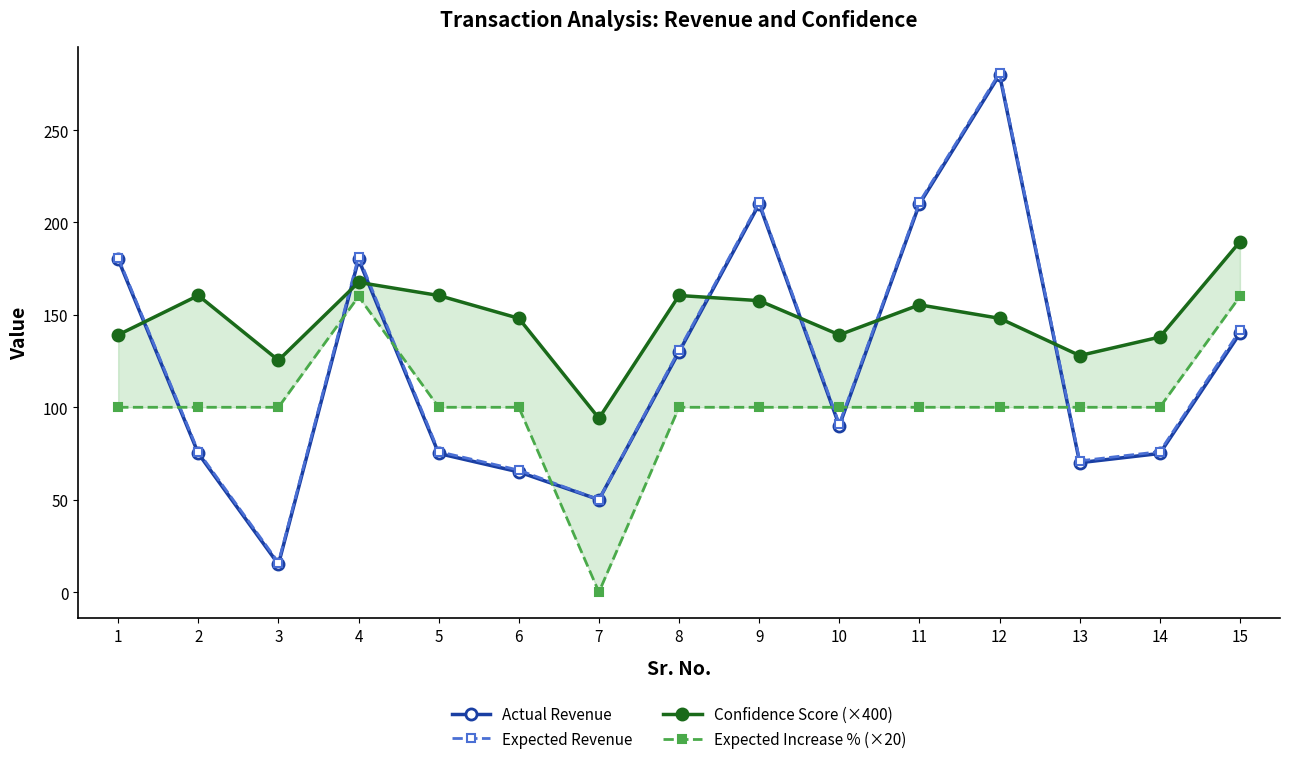

How many values in the Actual Revenue series exceed 90?

7